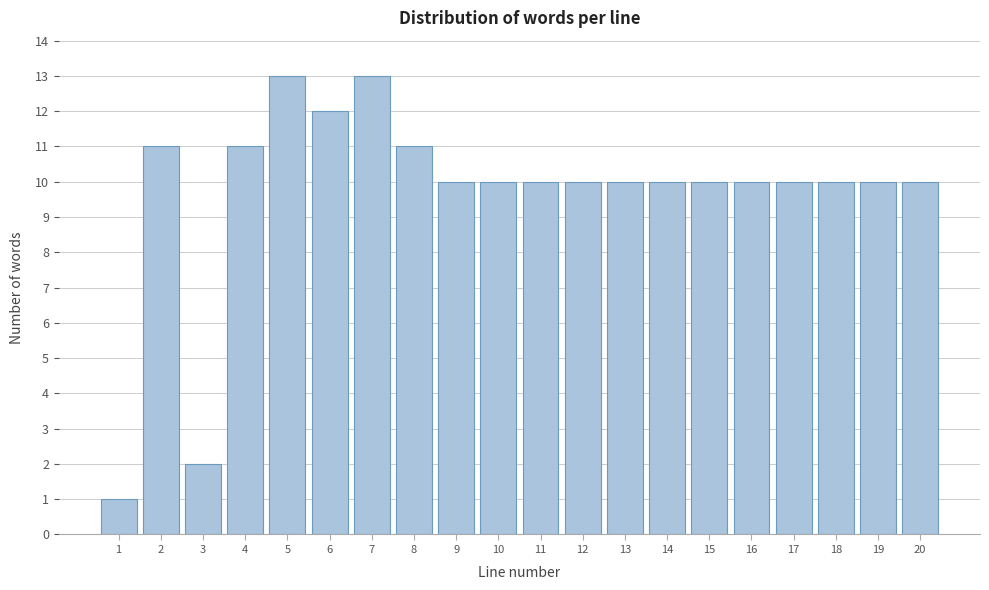

Reading left to right, list all the values displayed in this chart.

1=1	2=11	3=2	4=11	5=13	6=12	7=13	8=11	9=10	10=10	11=10	12=10	13=10	14=10	15=10	16=10	17=10	18=10	19=10	20=10